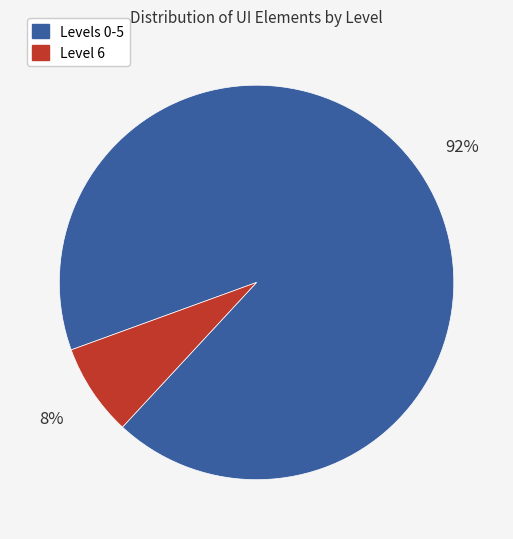

What percentage is the Levels 0-5 slice, to the nearest percent?

92%